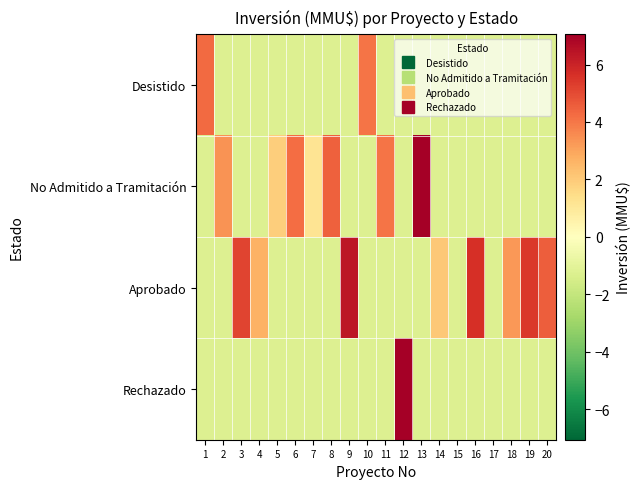

Rank the series by their maximum value, from highest to lowest.

No Admitido a Tramitación, Rechazado, Aprobado, Desistido